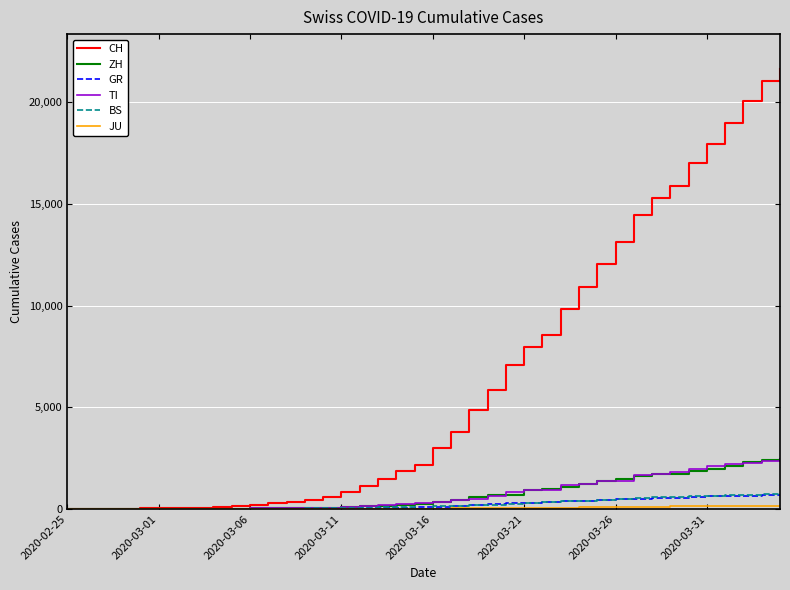

What is the maximum value for BS?

767